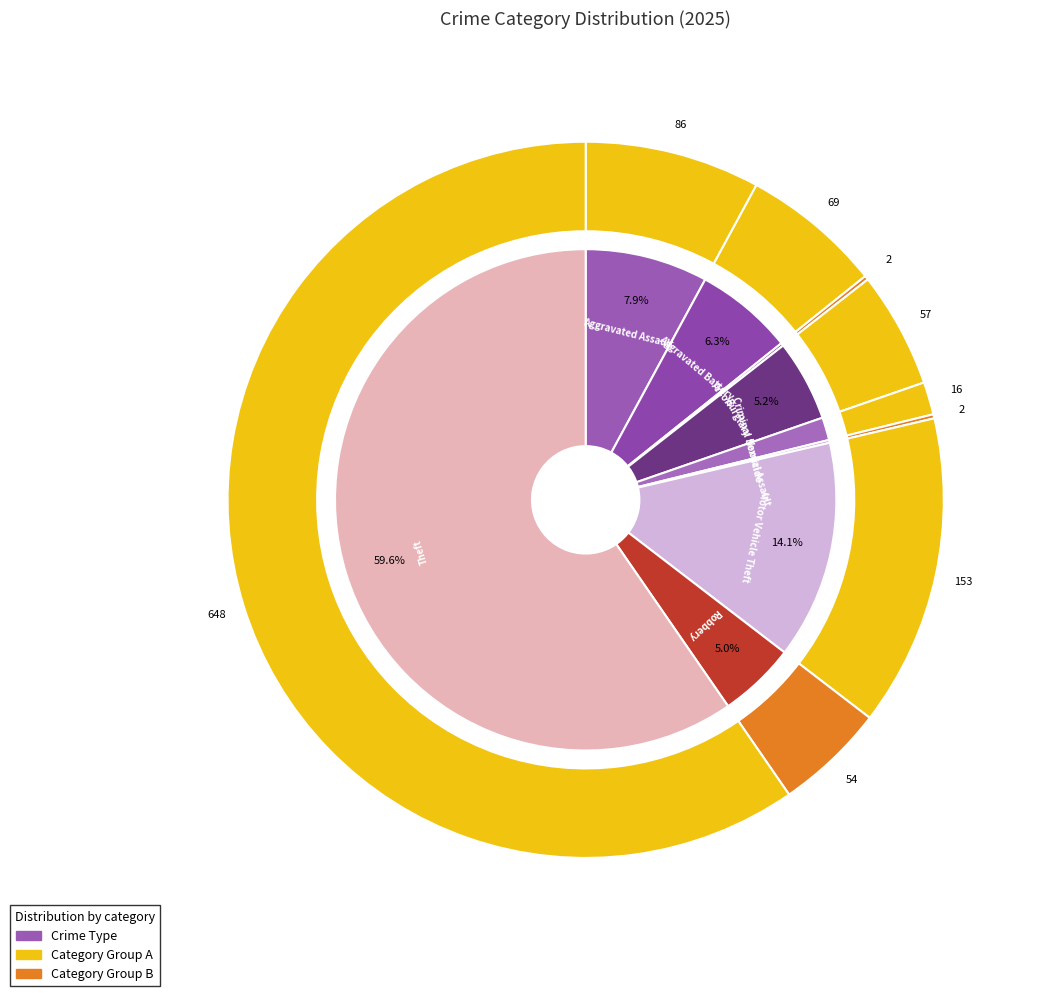

Is there a majority slice in this chart?

Yes